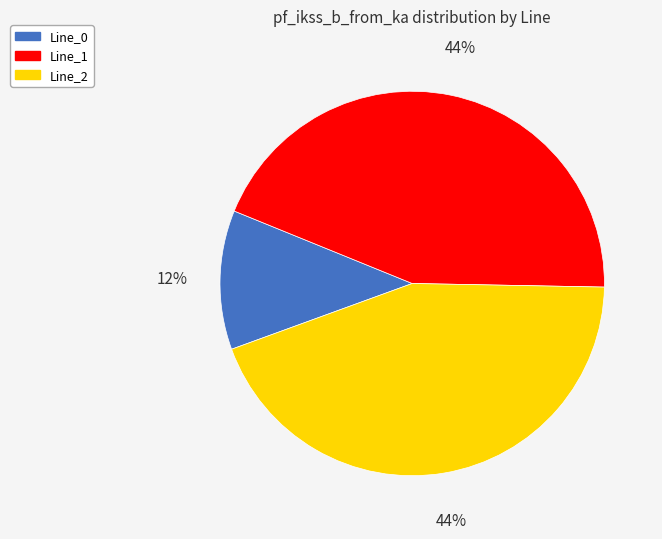

Is Line_2 the majority of the pie?

No